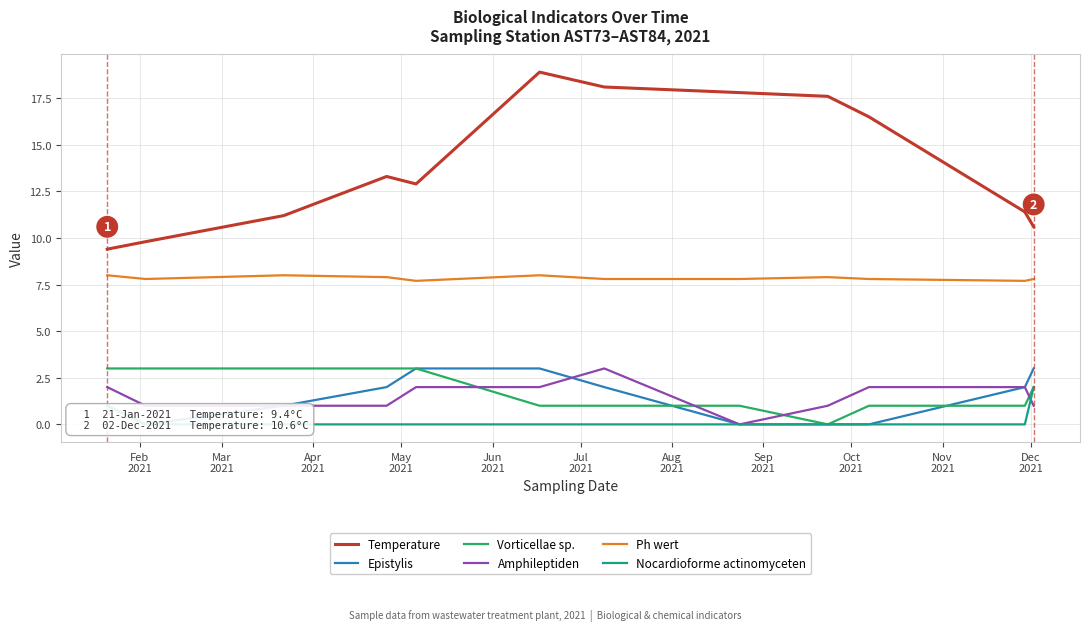

True or false: Amphileptiden and Ph wert cross at least once.

False